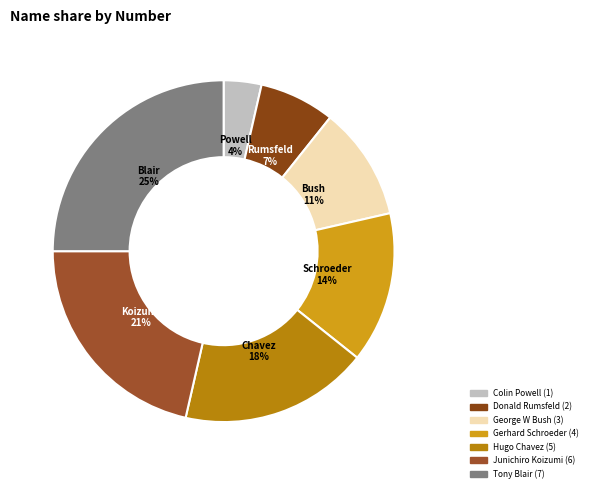

Which category has the biggest portion of the pie?

Tony Blair